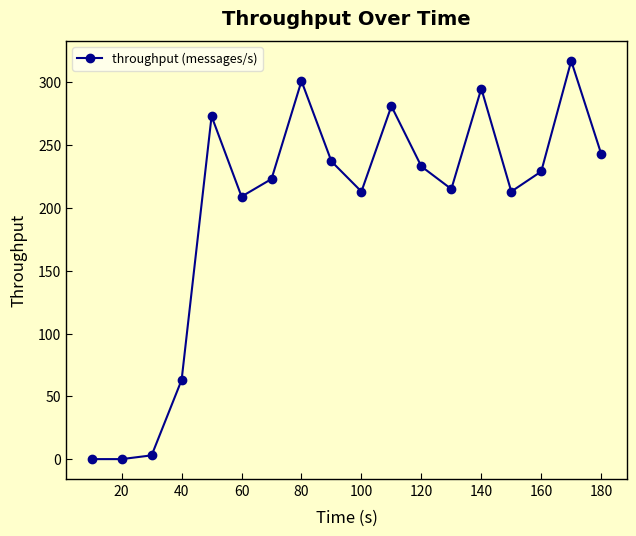

What is the average value?

197